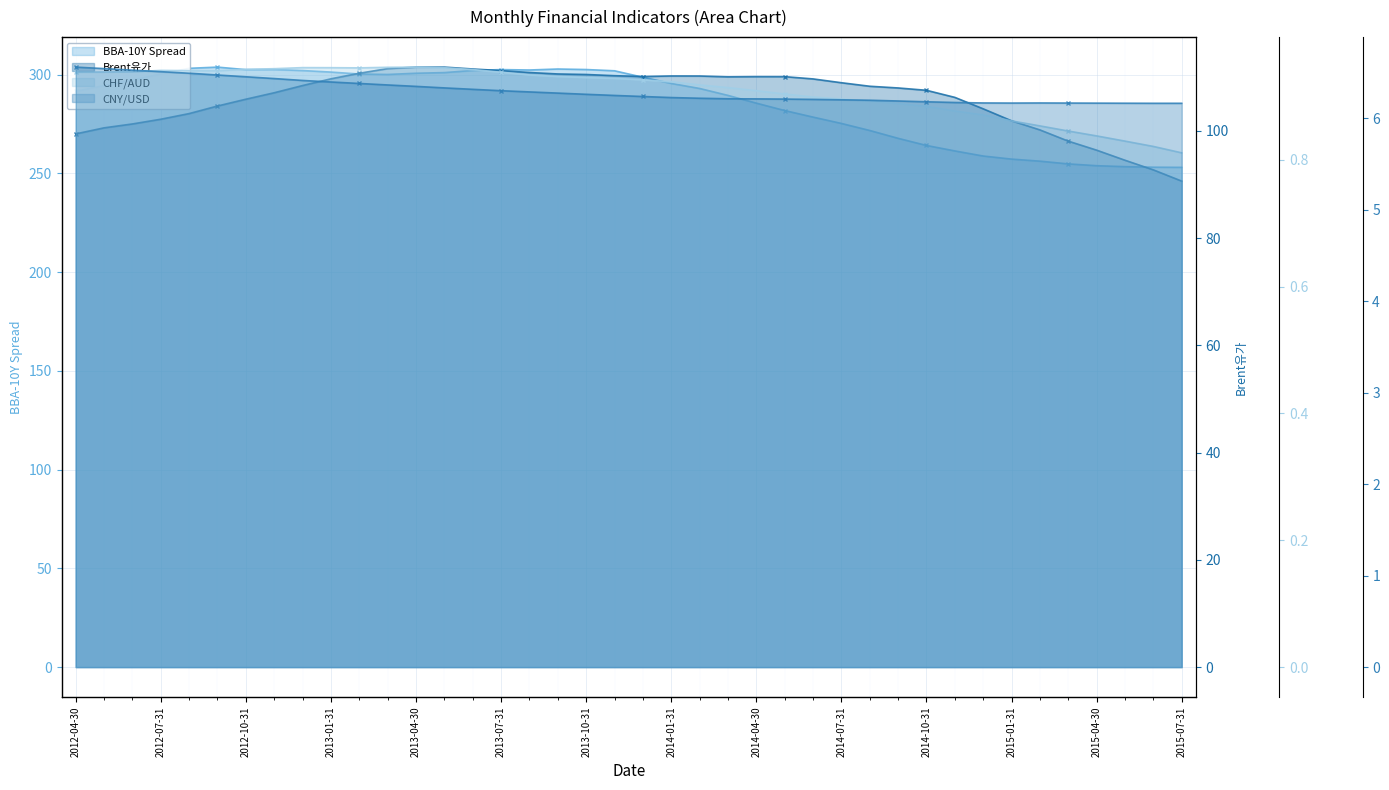

What is the average value of the CHF/AUD series?

0.9